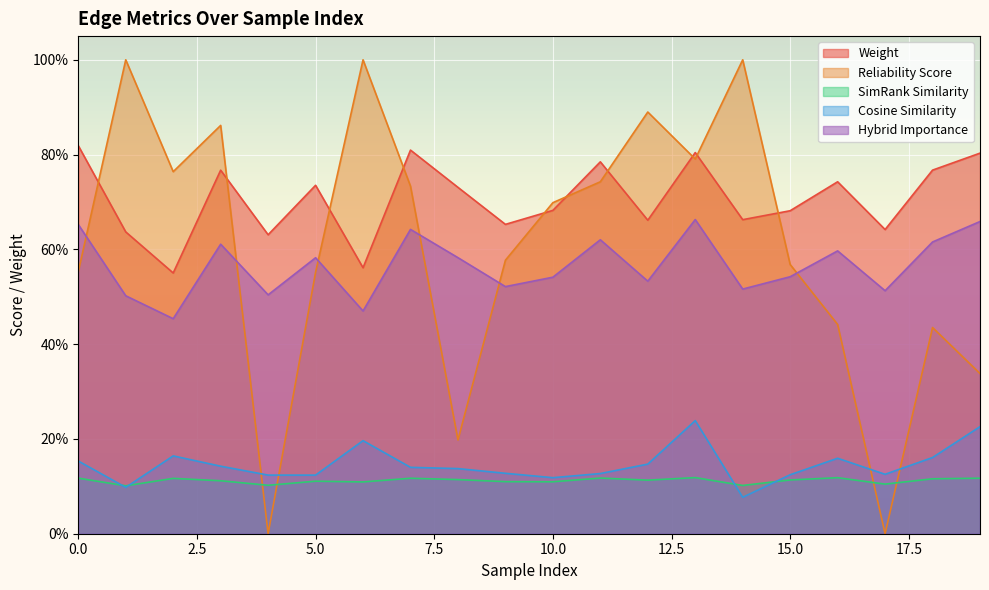

Reading right to left, list all the values displayed in this chart.

weight: 19=0.8	18=0.8	17=0.6	16=0.7	15=0.7	14=0.7	13=0.8	12=0.7	11=0.8	10=0.7	9=0.7	8=0.7	7=0.8	6=0.6	5=0.7	4=0.6	3=0.8	2=0.6	1=0.6	0=0.8
reliability_score: 19=0.3	18=0.4	17=0.0	16=0.4	15=0.6	14=1.0	13=0.8	12=0.9	11=0.7	10=0.7	9=0.6	8=0.2	7=0.7	6=1.0	5=0.6	4=0.0	3=0.9	2=0.8	1=1.0	0=0.6
simrank_similarity: 19=0.1	18=0.1	17=0.1	16=0.1	15=0.1	14=0.1	13=0.1	12=0.1	11=0.1	10=0.1	9=0.1	8=0.1	7=0.1	6=0.1	5=0.1	4=0.1	3=0.1	2=0.1	1=0.1	0=0.1
cosine_similarity: 19=0.2	18=0.2	17=0.1	16=0.2	15=0.1	14=0.1	13=0.2	12=0.1	11=0.1	10=0.1	9=0.1	8=0.1	7=0.1	6=0.2	5=0.1	4=0.1	3=0.1	2=0.2	1=0.1	0=0.2
hybrid_importance: 19=0.7	18=0.6	17=0.5	16=0.6	15=0.5	14=0.5	13=0.7	12=0.5	11=0.6	10=0.5	9=0.5	8=0.6	7=0.6	6=0.5	5=0.6	4=0.5	3=0.6	2=0.5	1=0.5	0=0.7